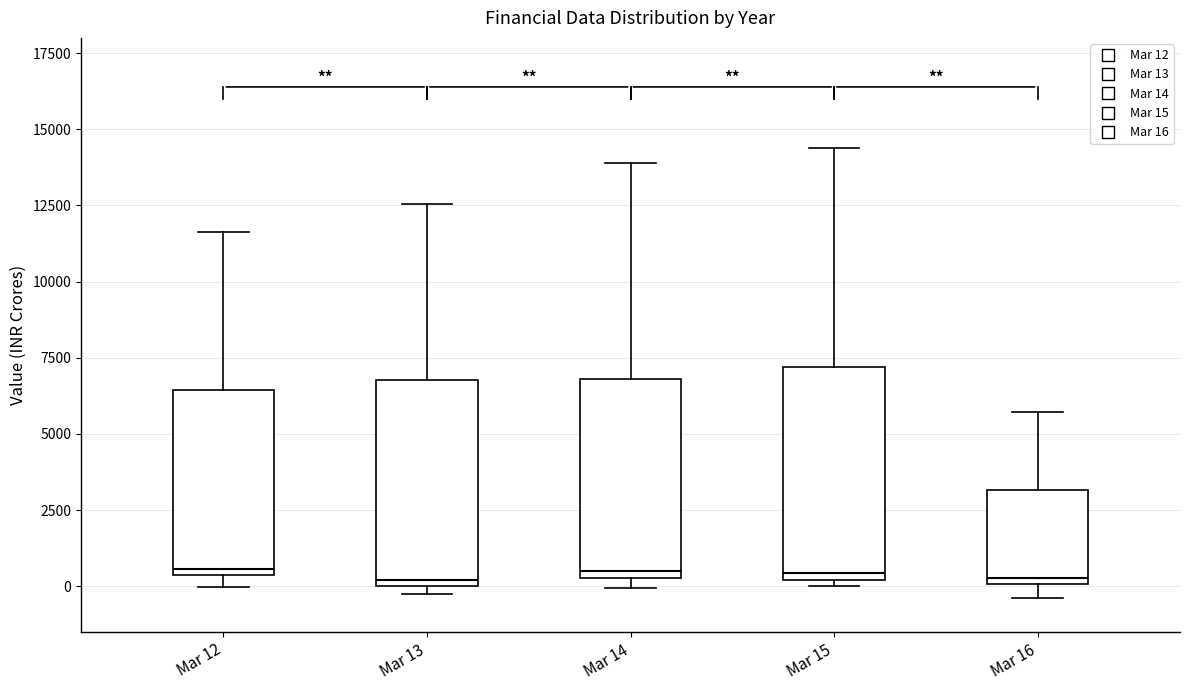

Reading left to right, transcribe this box plot: for each box, give where its median line is, the range the box spans, and where its two whiskers end, as read against the y-axis. The values are not printed on the chart, so give them approximately, as read against the axis.

Mar 12: median 500 (just above the box's lower edge), box 500 to 6500, whiskers 0 to 11500
Mar 13: median 0 (just above the box's lower edge), box 0 to 7000, whiskers -500 to 12500
Mar 14: median 500 (just above the box's lower edge), box 500 to 7000, whiskers 0 to 14000
Mar 15: median 500, box 0 to 7000, whiskers 0 (just below the box's lower edge) to 14500
Mar 16: median 500, box 0 to 3000, whiskers -500 to 5500